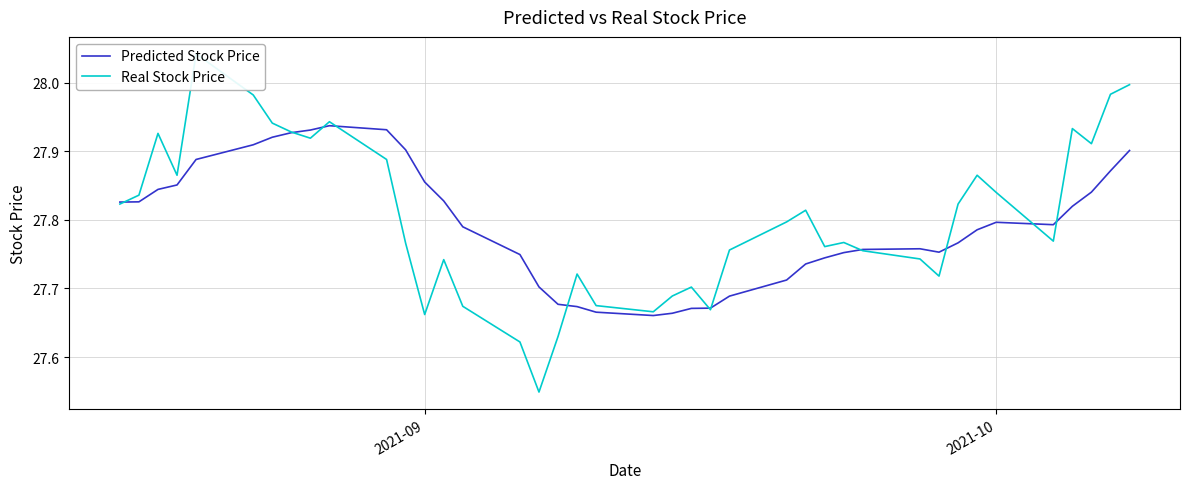

How many Predicted Stock Price values are between 27 and 28?

40